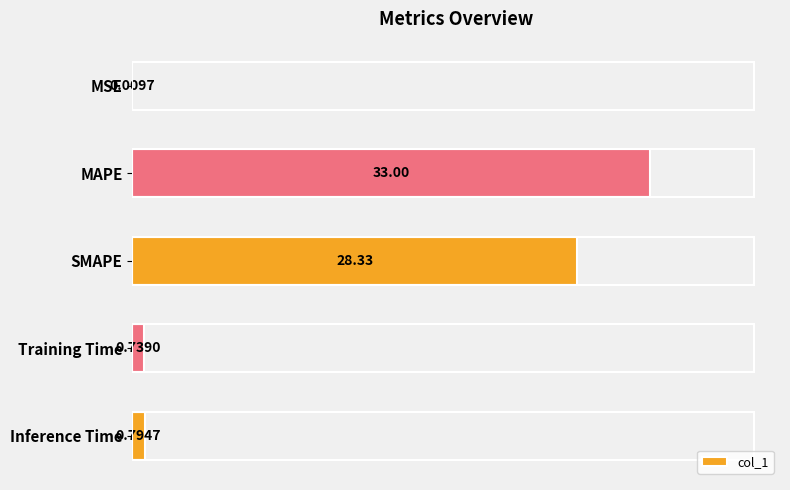

Where is the data nearest to the value 16?

SMAPE